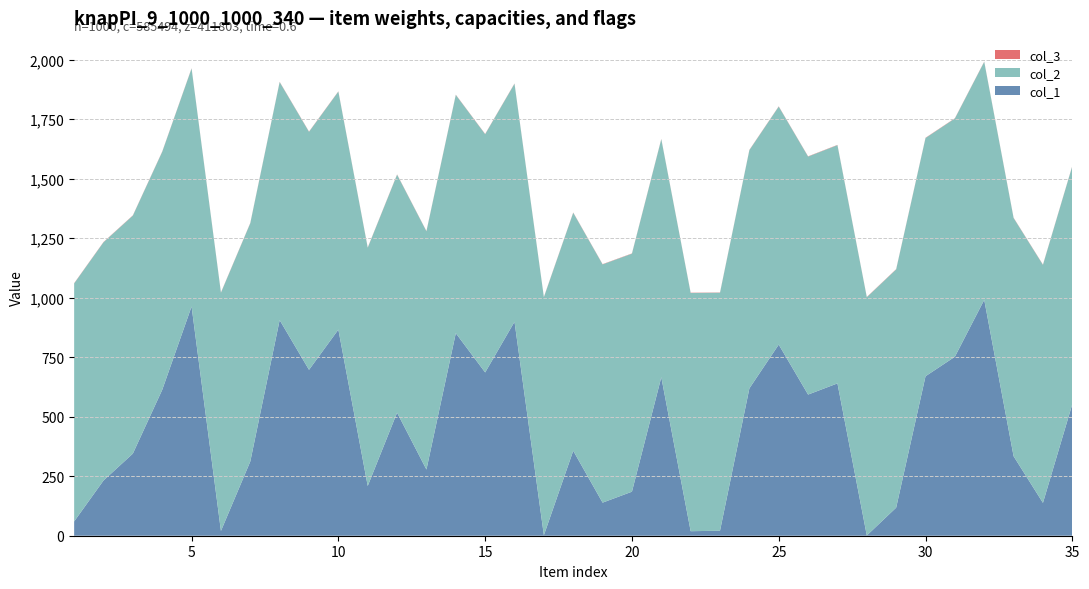

Reading right to left, transcribe all the data shown in this chart.

col_1: 553	138	334	991	752	670	118	1	640	593	803	619	21	19	666	185	139	357	2	899	686	851	278	517	209	866	697	906	312	20	963	613	345	232	60
col_2: 1000	1000	1001	1000	1001	1001	1001	1001	1001	1000	1000	1001	1000	1001	1000	1000	1001	1000	1000	1000	1001	1001	1001	1000	1001	1000	1000	1000	1001	1001	1000	1000	1000	1001	1000
col_3: 1	1	1	1	1	1	1	1	1	1	1	1	1	1	1	1	1	1	1	1	1	1	1	1	1	1	1	1	1	1	1	1	1	1	1